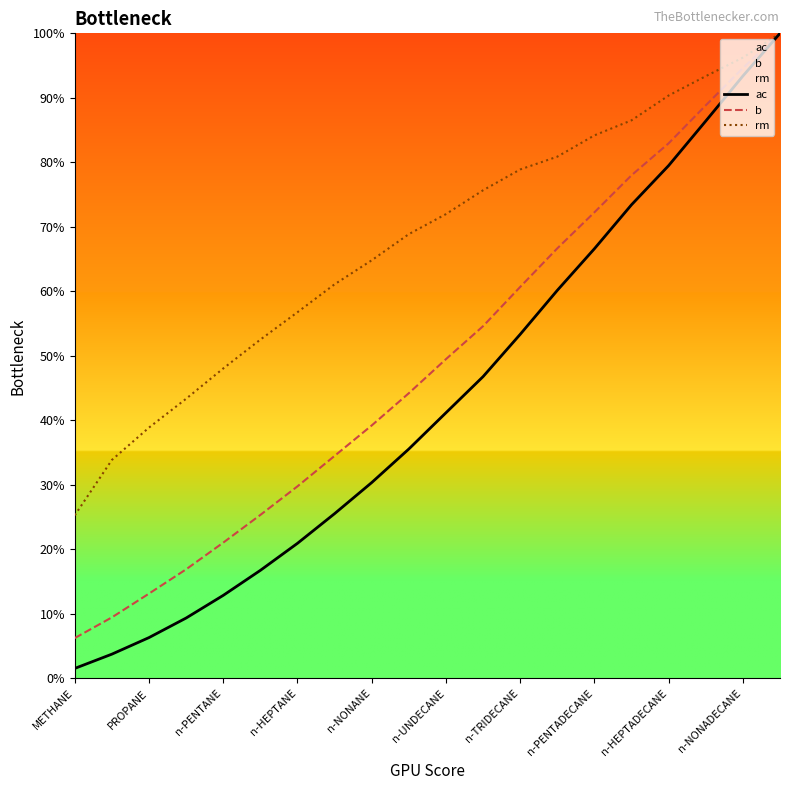

True or false: b and ac cross at least once.

False